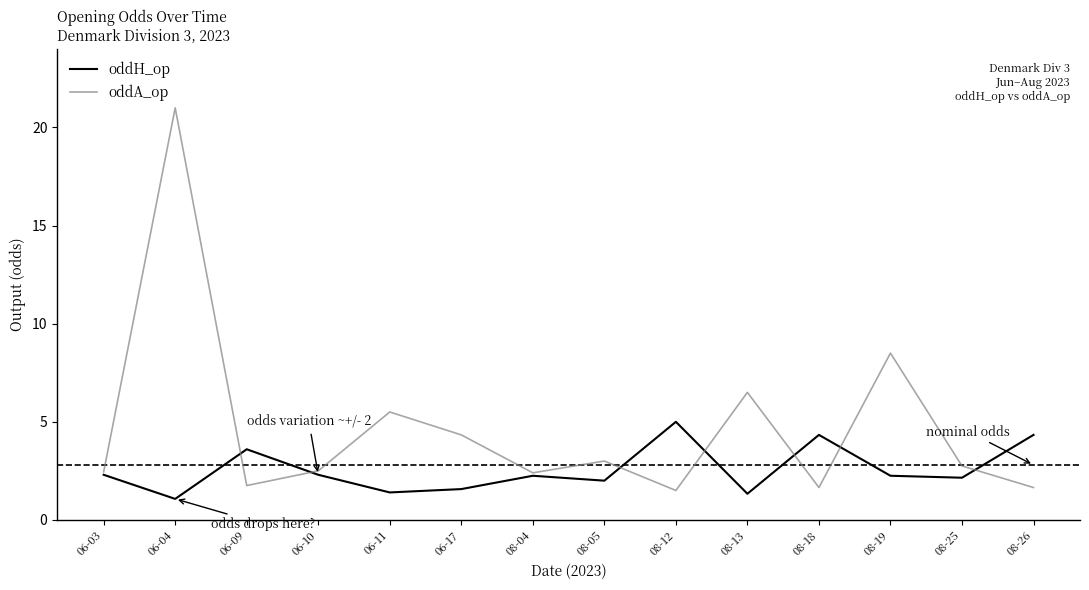

At which category is the sum across all series the highest?

06-04